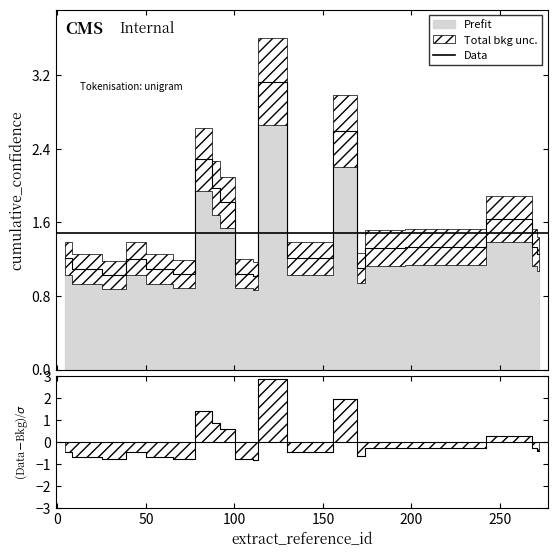

What is the value of the 4th point from the left?

1.3